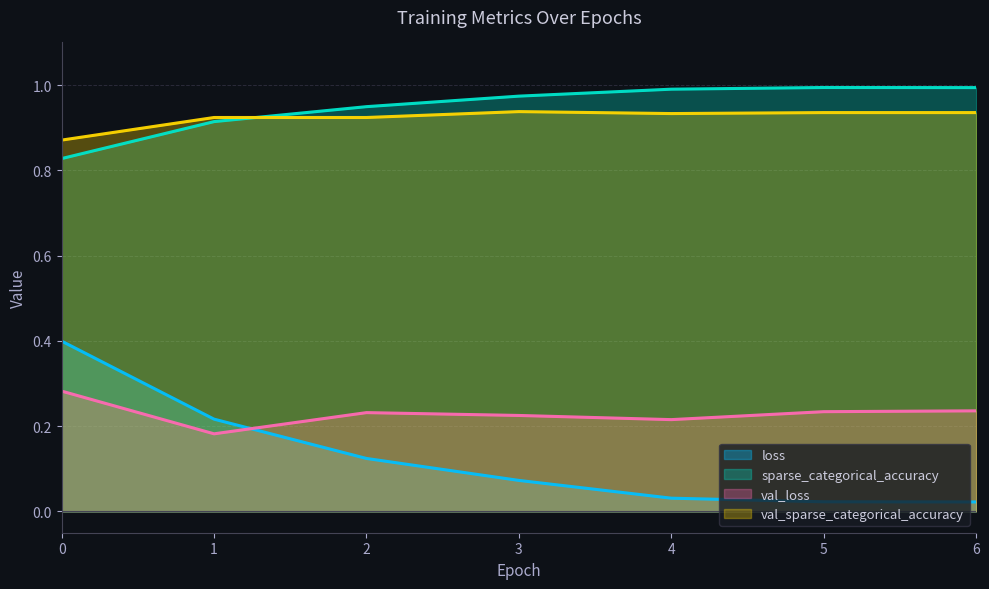

Reading left to right, what are all the values shown in this chart?

loss: 0.4	0.2	0.1	0.1	0.0	0.0	0.0
sparse_categorical_accuracy: 0.8	0.9	0.9	1.0	1.0	1.0	1.0
val_loss: 0.3	0.2	0.2	0.2	0.2	0.2	0.2
val_sparse_categorical_accuracy: 0.9	0.9	0.9	0.9	0.9	0.9	0.9